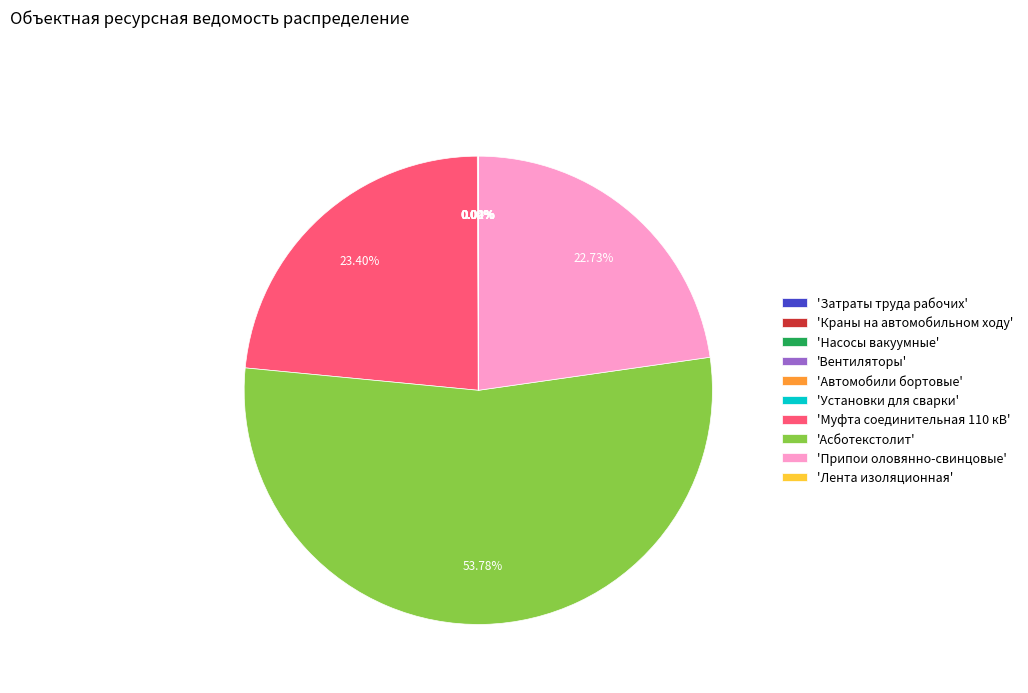

Between 'Муфта соединительная 110 кВ' and 'Припои оловянно-свинцовые', which is larger?

'Муфта соединительная 110 кВ'